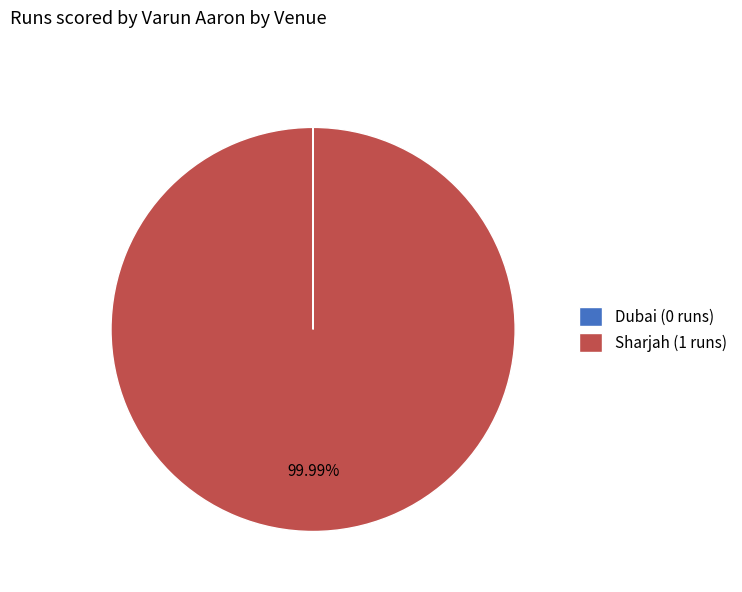

Does any single category account for the majority?

Yes